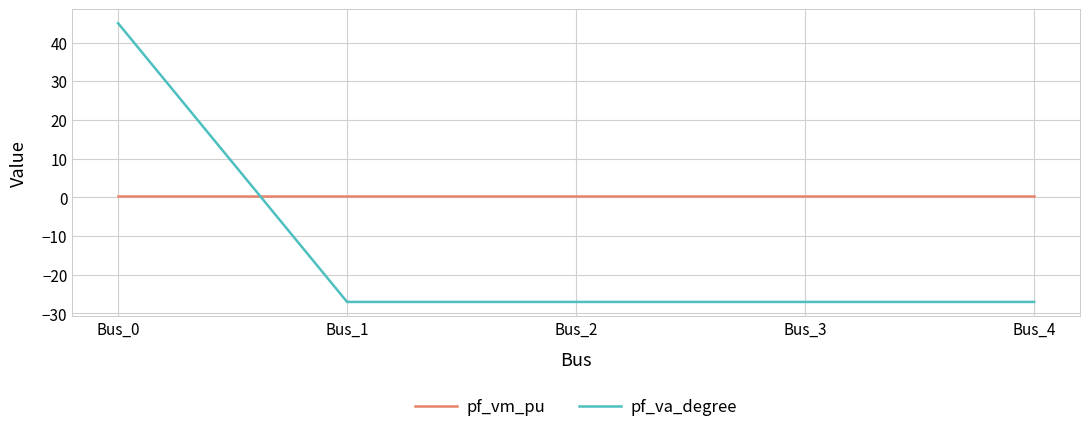

At which label does pf_va_degree reach its peak?

Bus_0